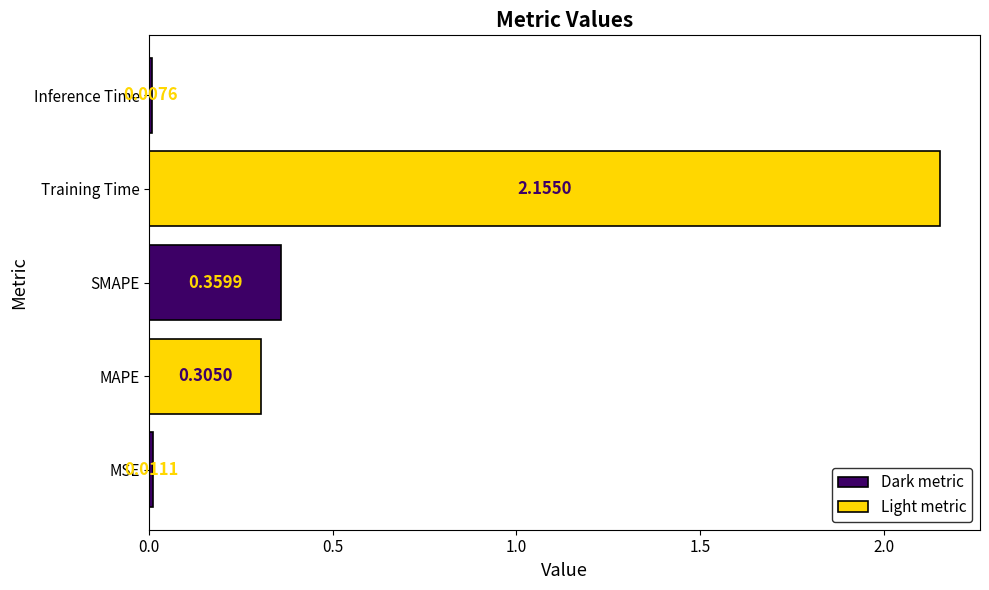

Rank the categories by value from lowest to highest.

Inference Time, MSE, MAPE, SMAPE, Training Time